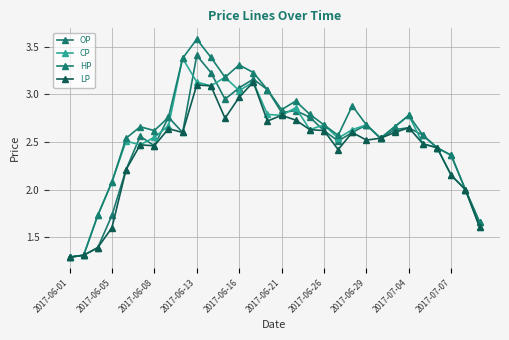

How many distinct data groups are displayed?

4